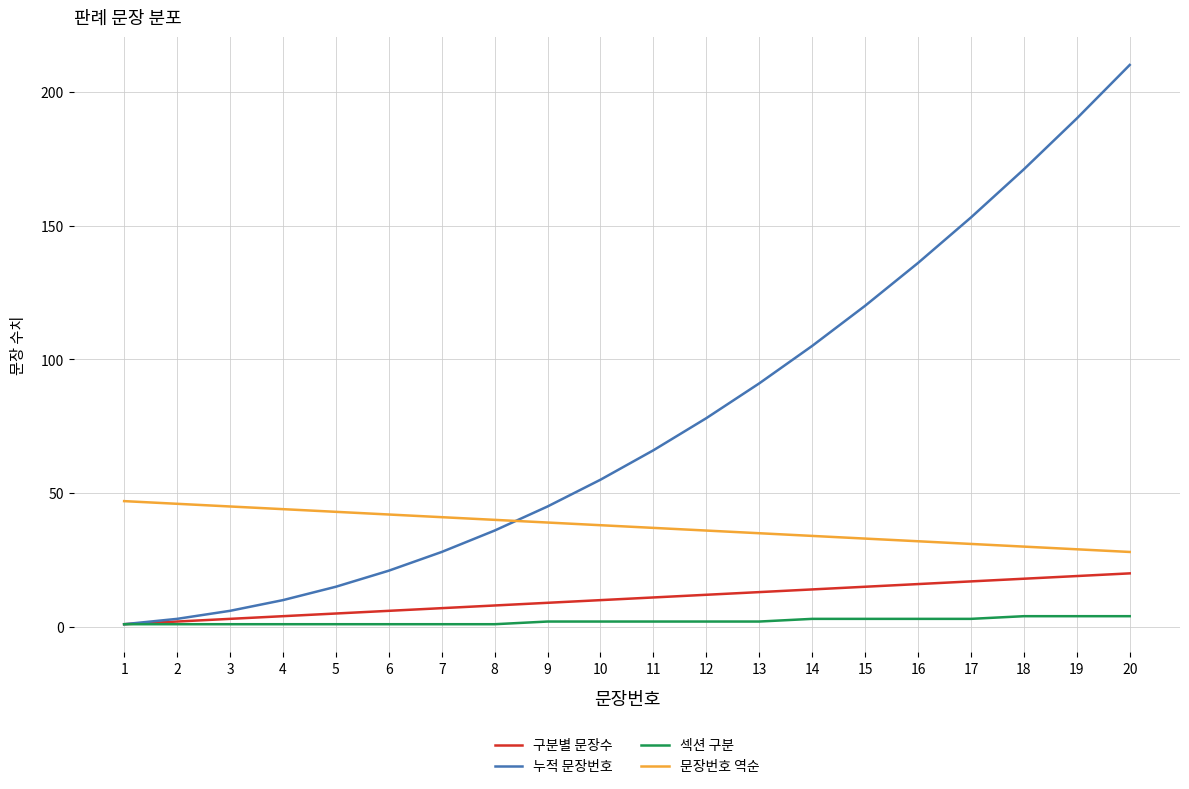

Reading left to right, what are all the values shown in this chart?

구분별 문장수: 1	2	3	4	5	6	7	8	9	10	11	12	13	14	15	16	17	18	19	20
누적 문장번호: 1	3	6	10	15	21	28	36	45	55	66	78	91	105	120	136	153	171	190	210
섹션 구분: 1	1	1	1	1	1	1	1	2	2	2	2	2	3	3	3	3	4	4	4
문장번호 역순: 47	46	45	44	43	42	41	40	39	38	37	36	35	34	33	32	31	30	29	28